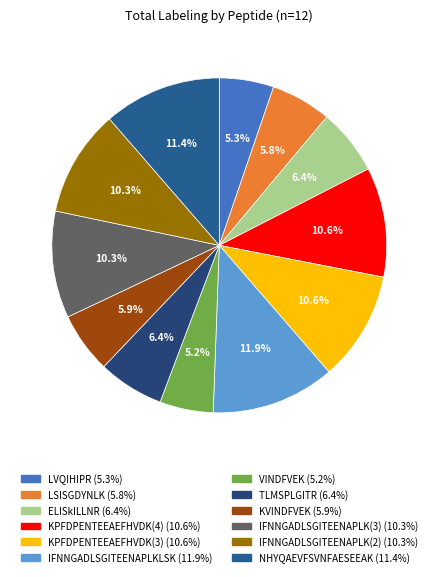

How many slices are in this pie chart?

12